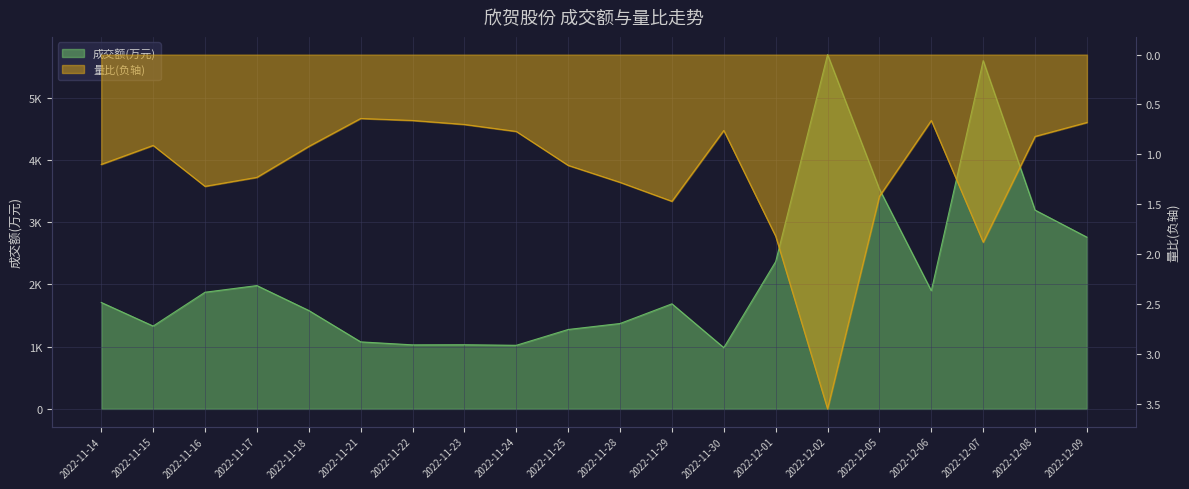

What is the difference between the maximum and minimum values in the 成交额(万元) series?

4706.0